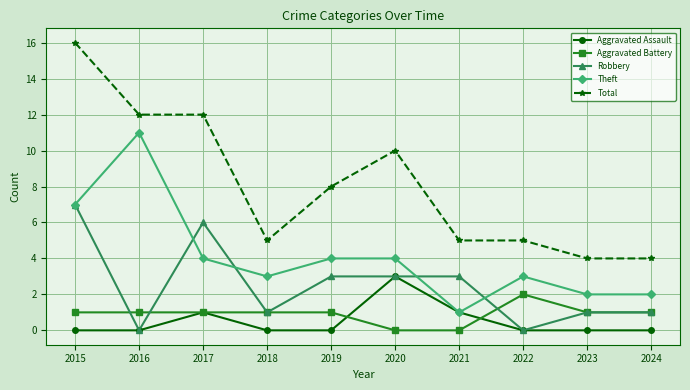

Where is the first local maximum for Robbery?

2017